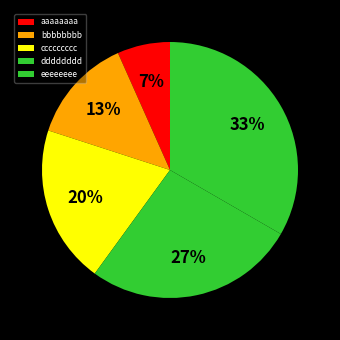

Is it true that eeeeeeee is 39% of the pie?

False